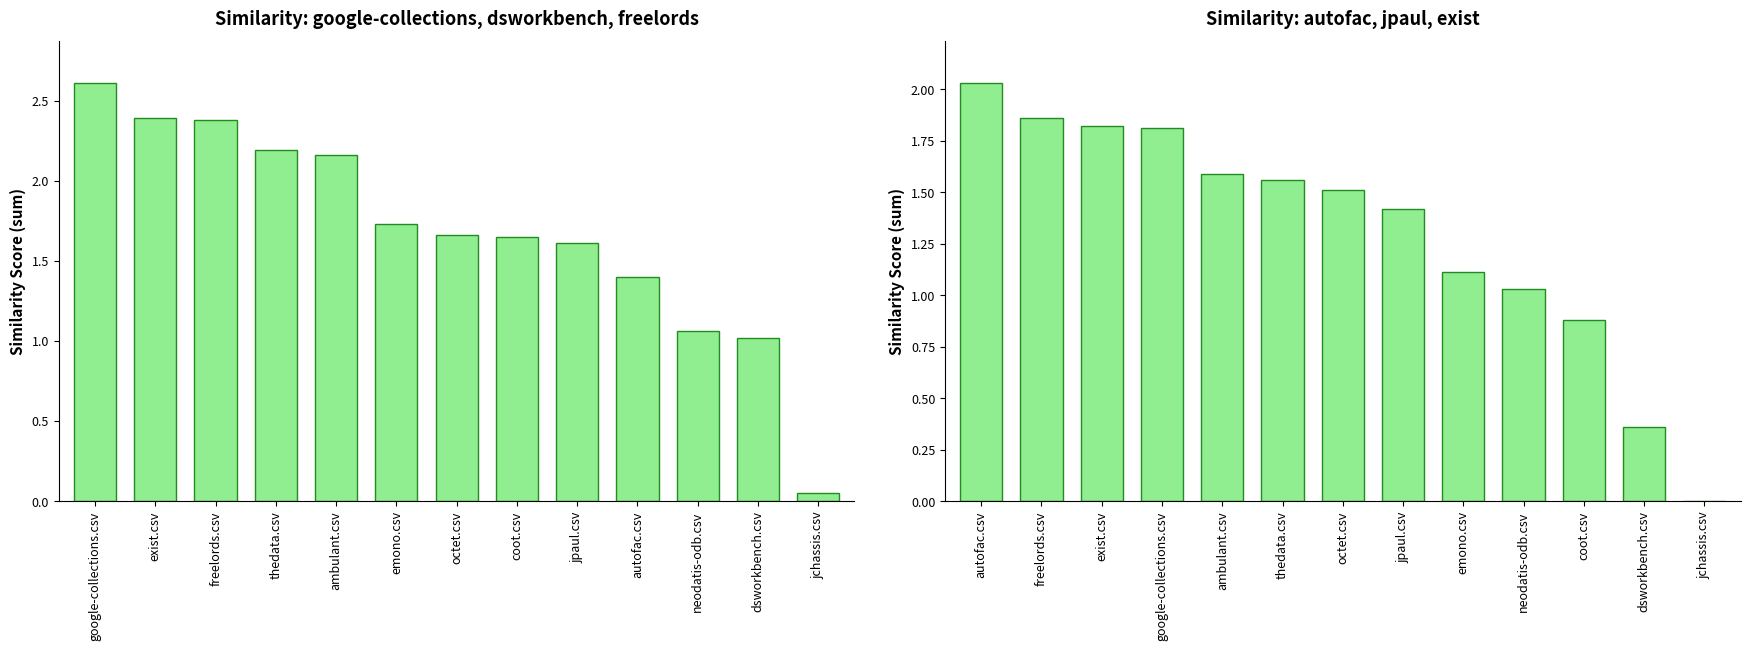

What value does the google-collections.csv + dsworkbench.csv + freelords.csv series have at autofac.csv?

1.4